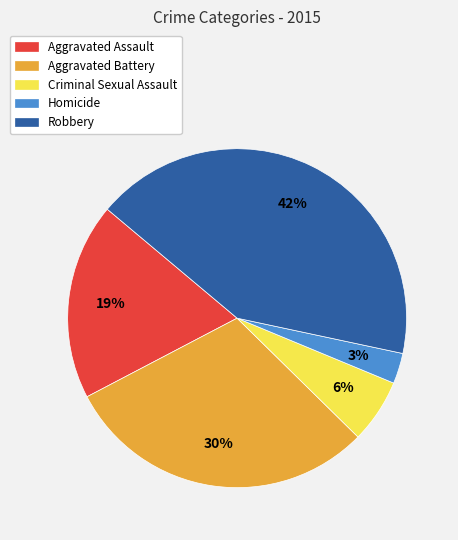

Count the number of slices in the pie.

5